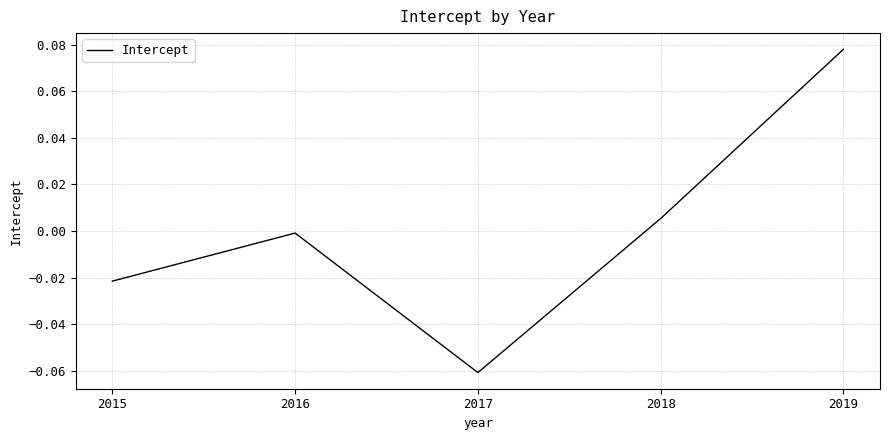

Which label corresponds to the largest value in the chart?

2019